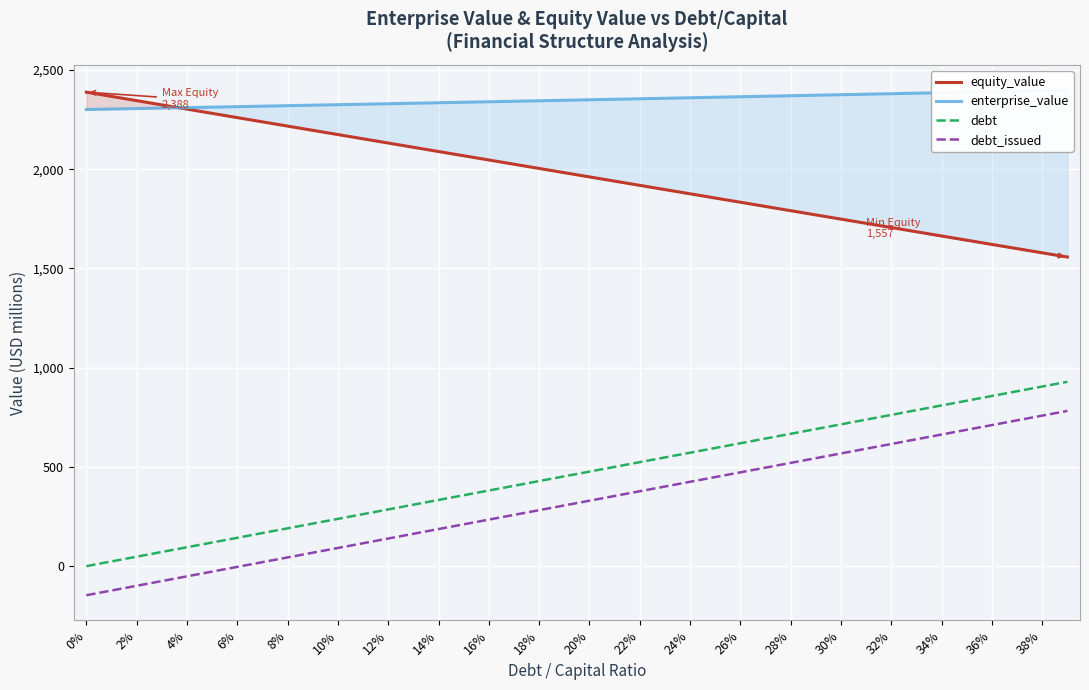

What is the sum of the equity_value values at 34% and 2%?

4008.7